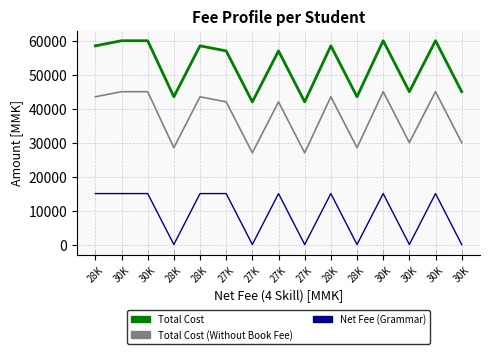

What are all the series names shown in the legend?

Total Cost, Total Cost (Without Book Fee), Net Fee (Grammar)